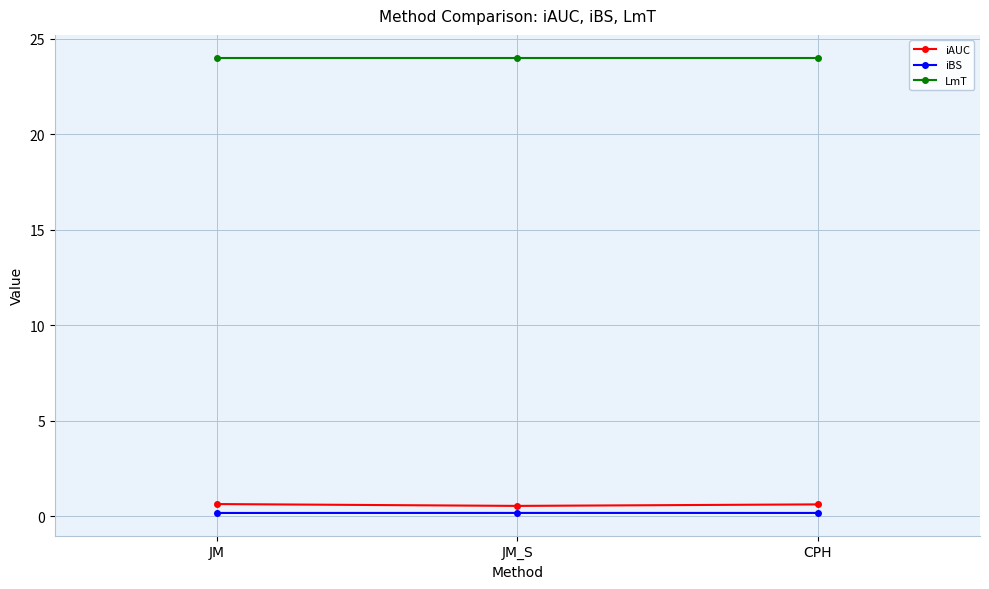

The value of iAUC at CPH is 0.6. True or false?

True